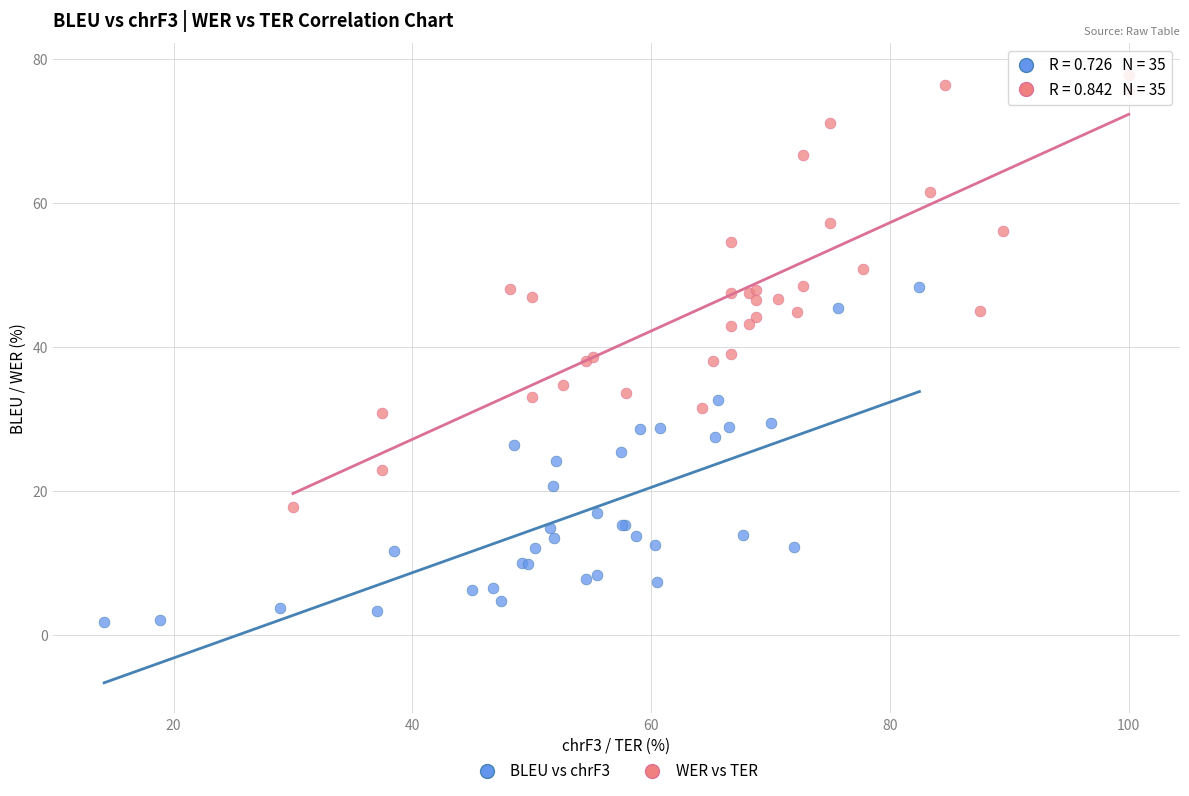

Which series reaches the maximum Y coordinate?

WER vs TER